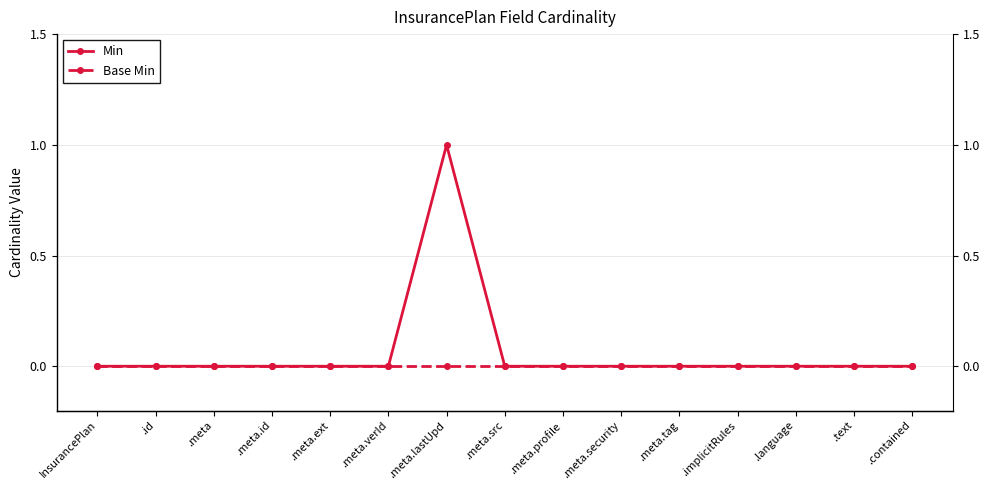

Which series has the widest spread of values?

Min